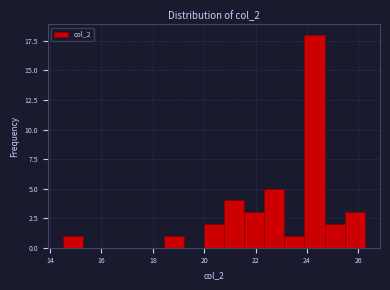

Around what value on the x-axis is the tallest bar? Give the approximate position of its centre, as read against the axis.

24.2